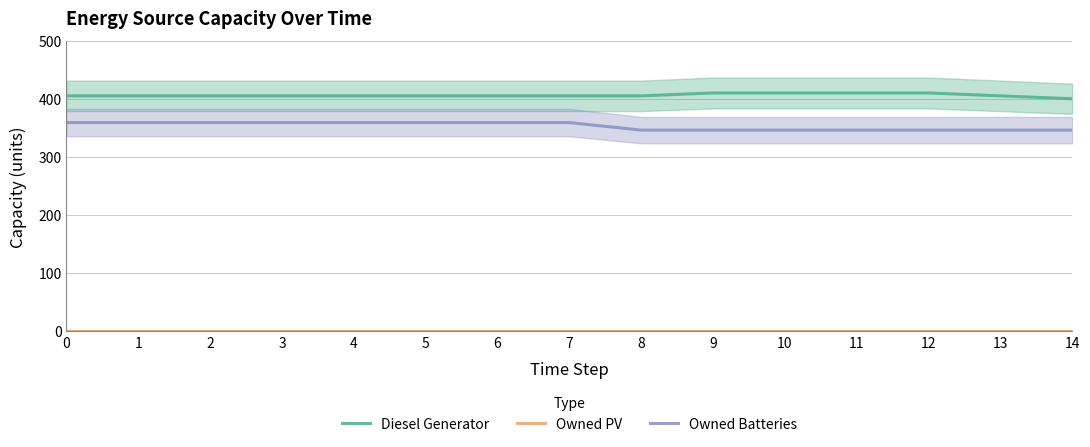

True or false: Owned PV has more than 1 points higher than both neighbors.

False